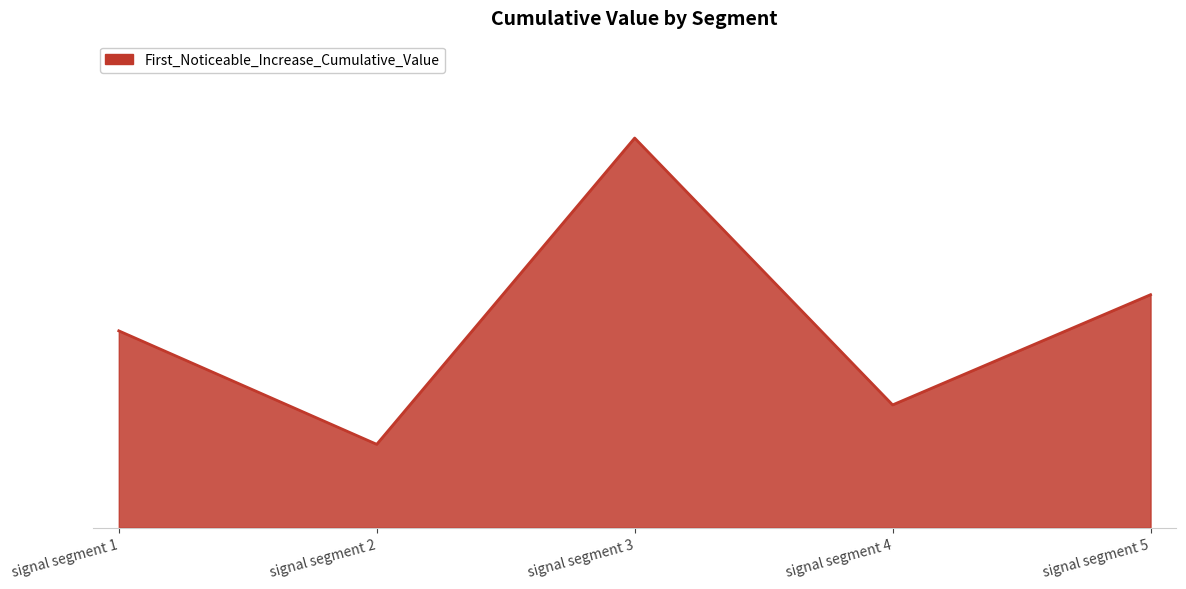

At which label is the value closest to 0?

signal segment 2